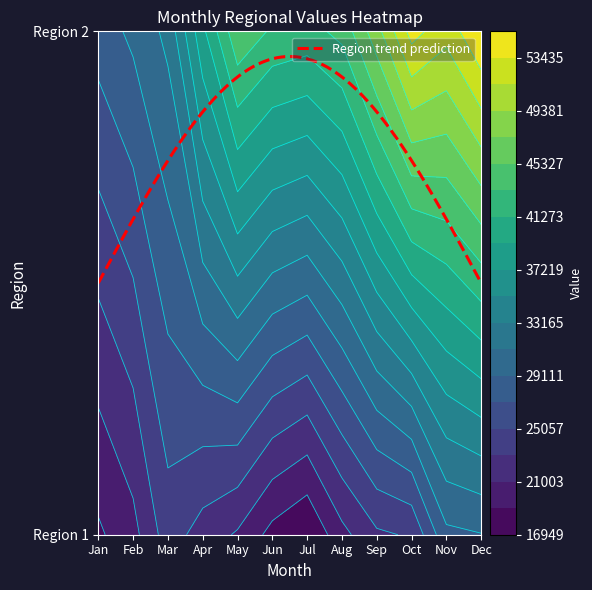

Is it true that Region 2 equals 46297 at Feb?

False